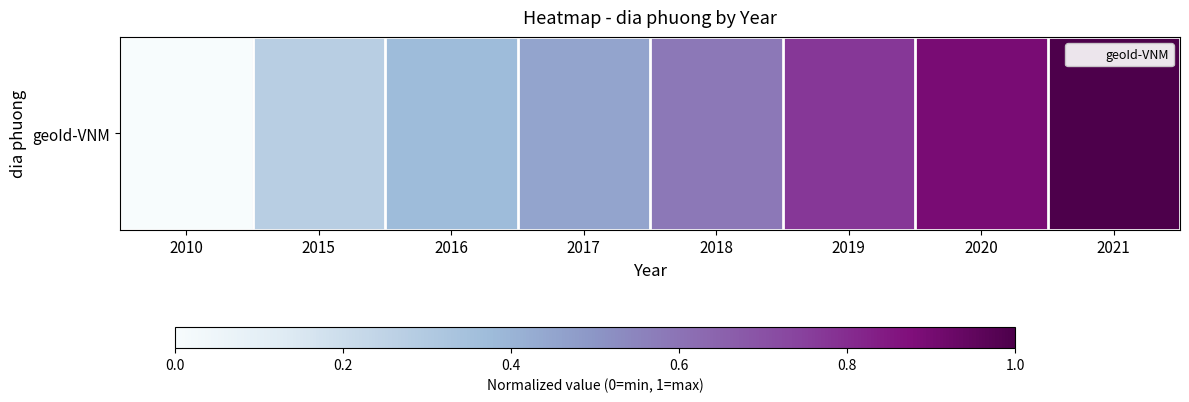

Which has a higher value, 2016 or 2020?

2020